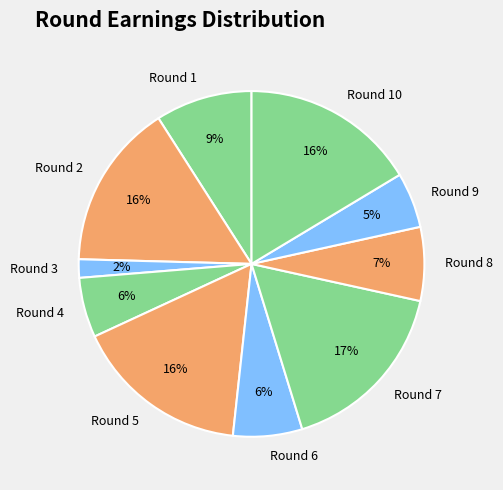

What percentage is the Round 3 slice, to the nearest percent?

2%